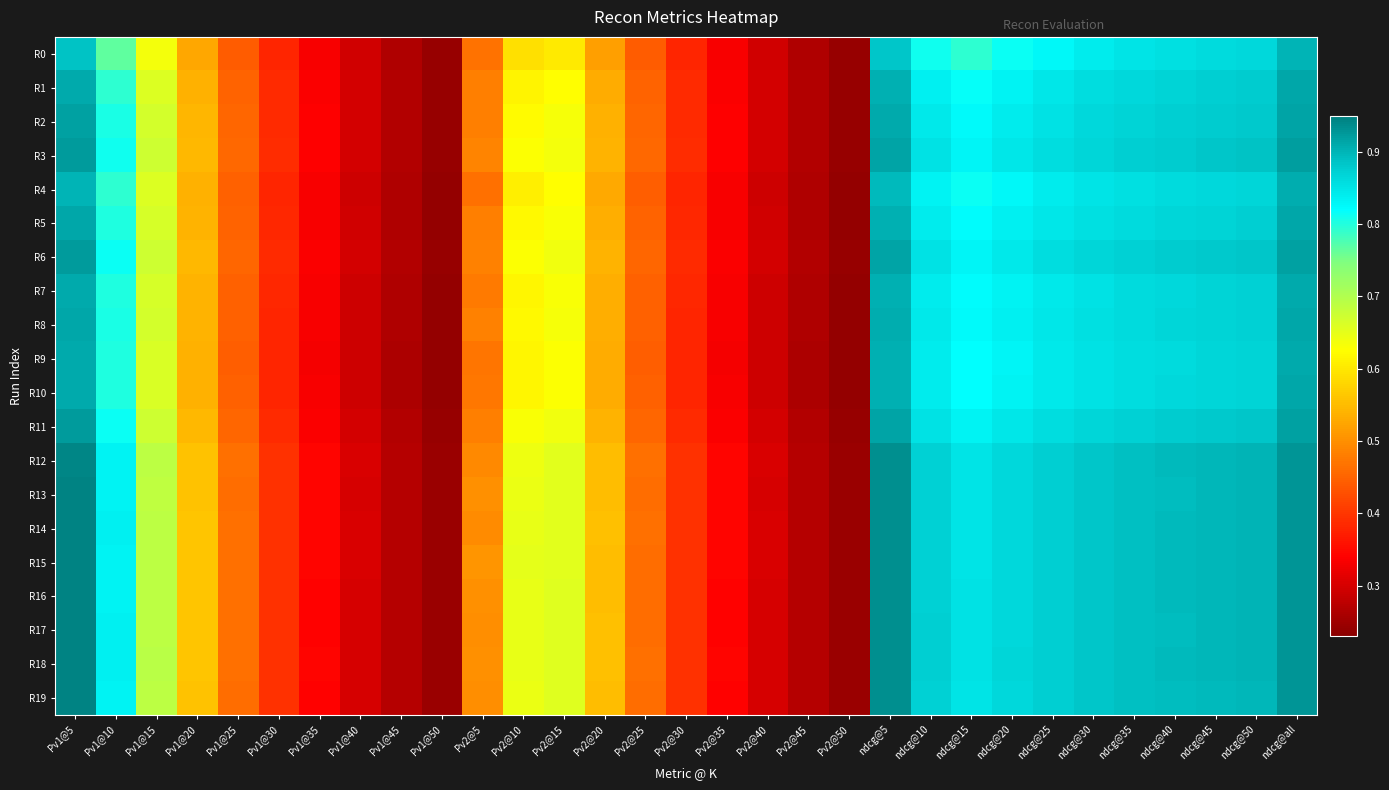

Which series has the largest total across all categories?

R18